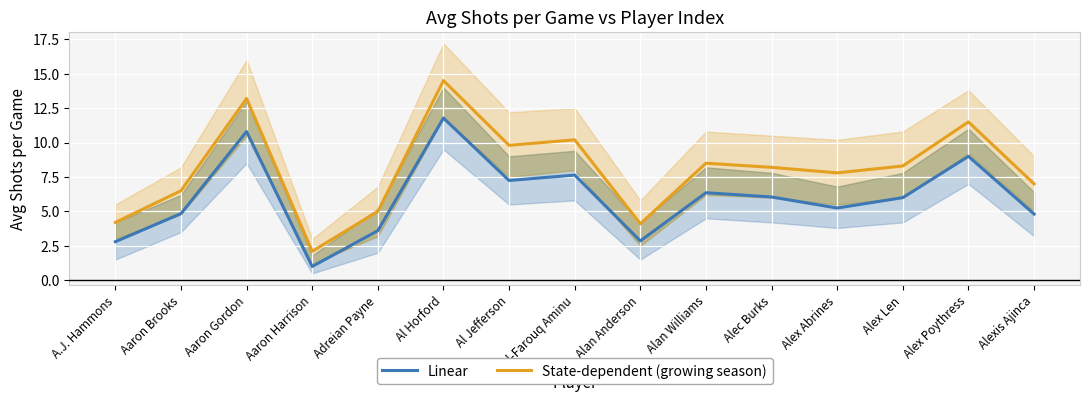

True or false: State-dependent (growing season) and Linear intersect in this chart.

False